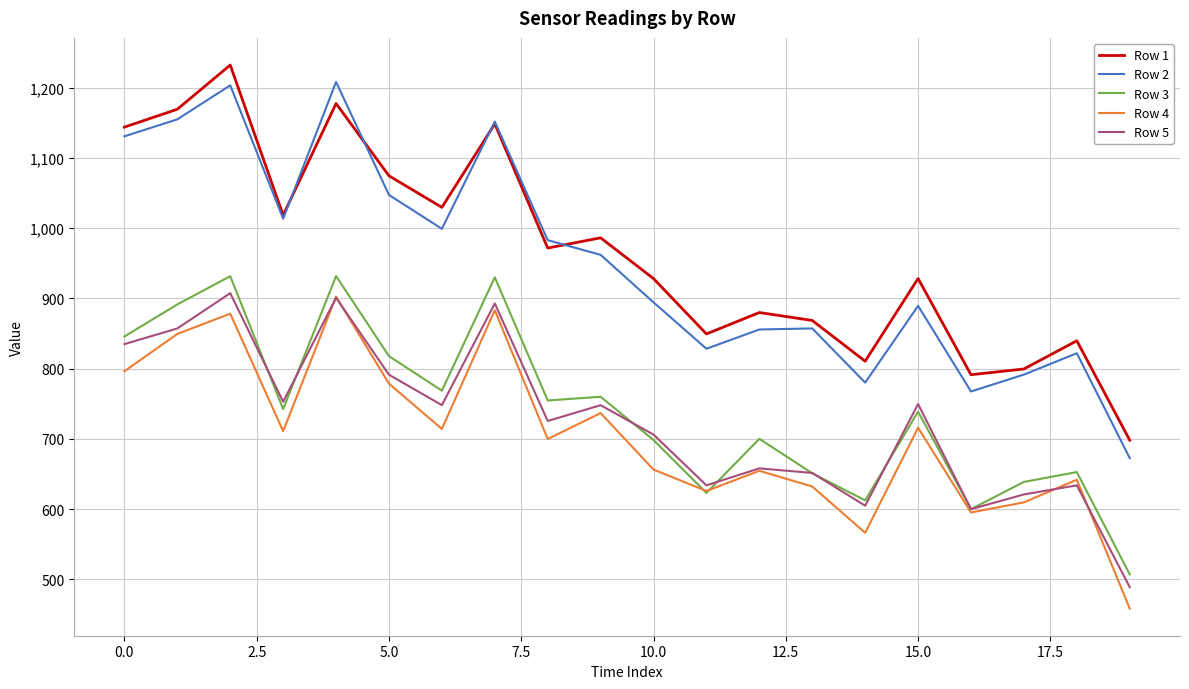

At how many categories does at least one series exceed 605?

20